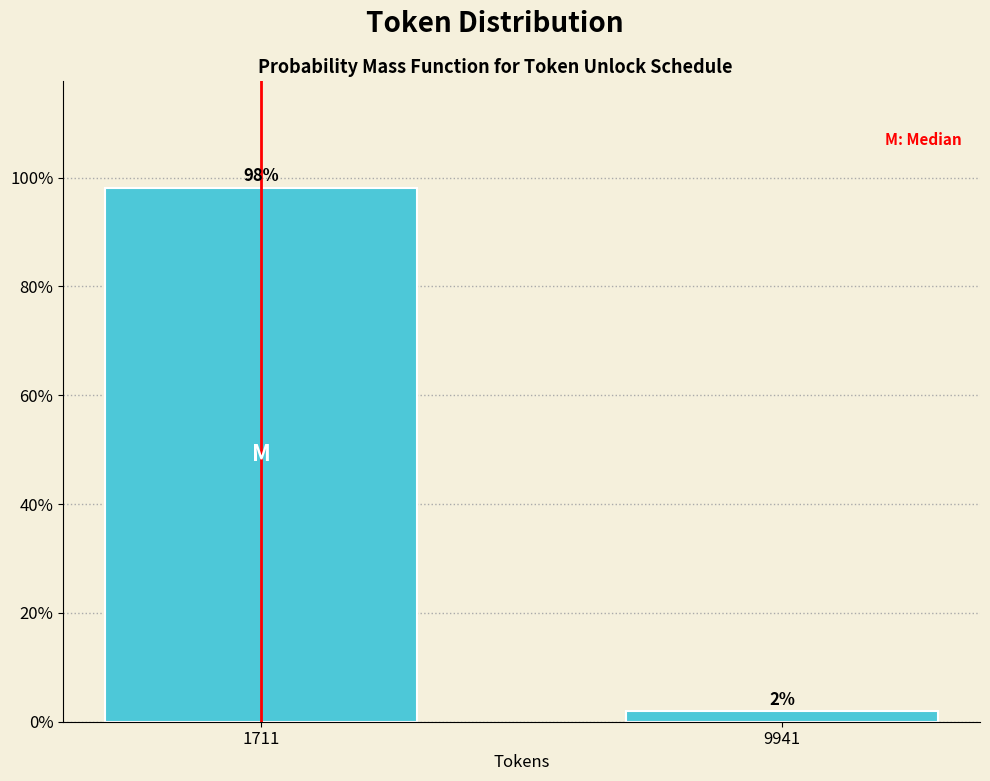

Rank the categories by value from highest to lowest.

1711, 9941